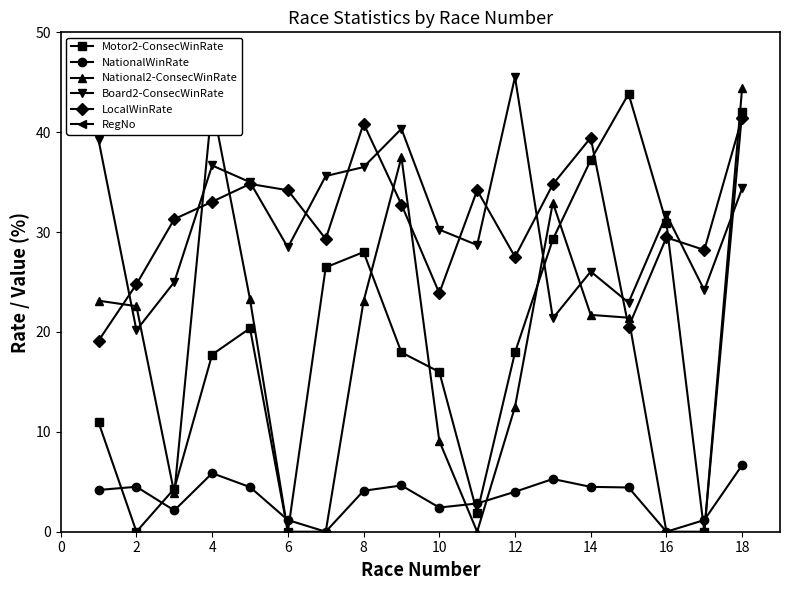

Is it true that LocalWinRate equals 24.6 at 8?

False